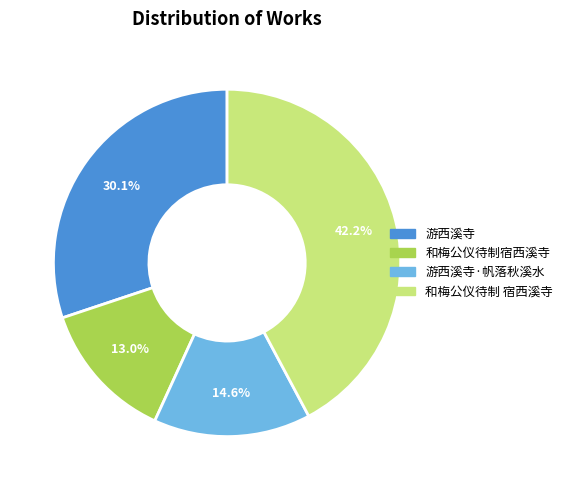

Is there any slice that represents more than half of the pie?

No